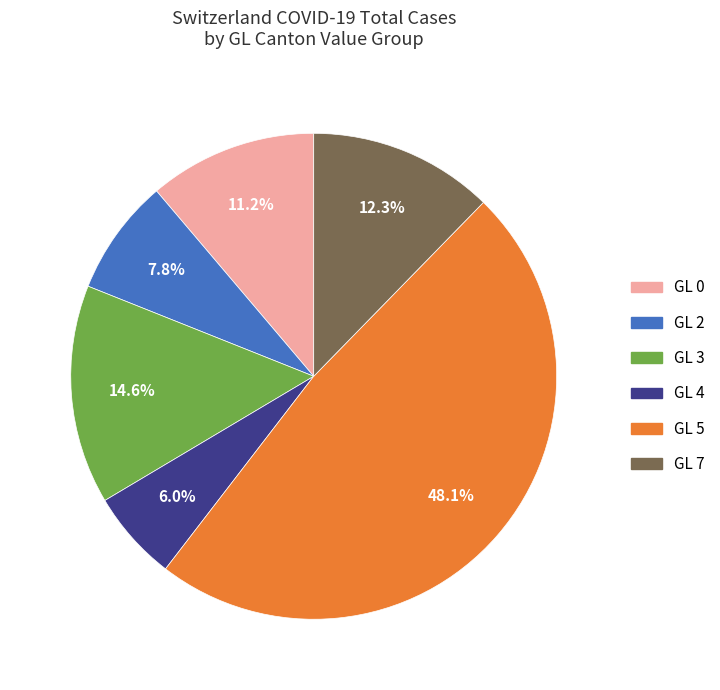

Rank the categories by value from lowest to highest.

GL 4, GL 2, GL 0, GL 7, GL 3, GL 5